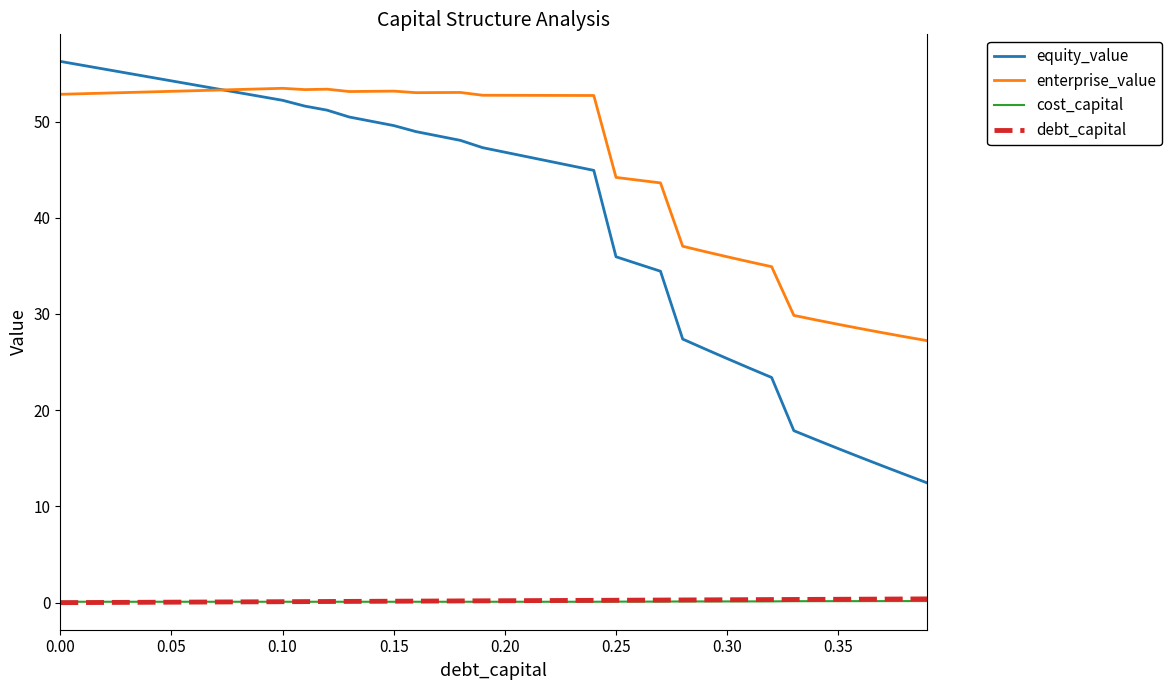

Which series has the widest spread of values?

equity_value